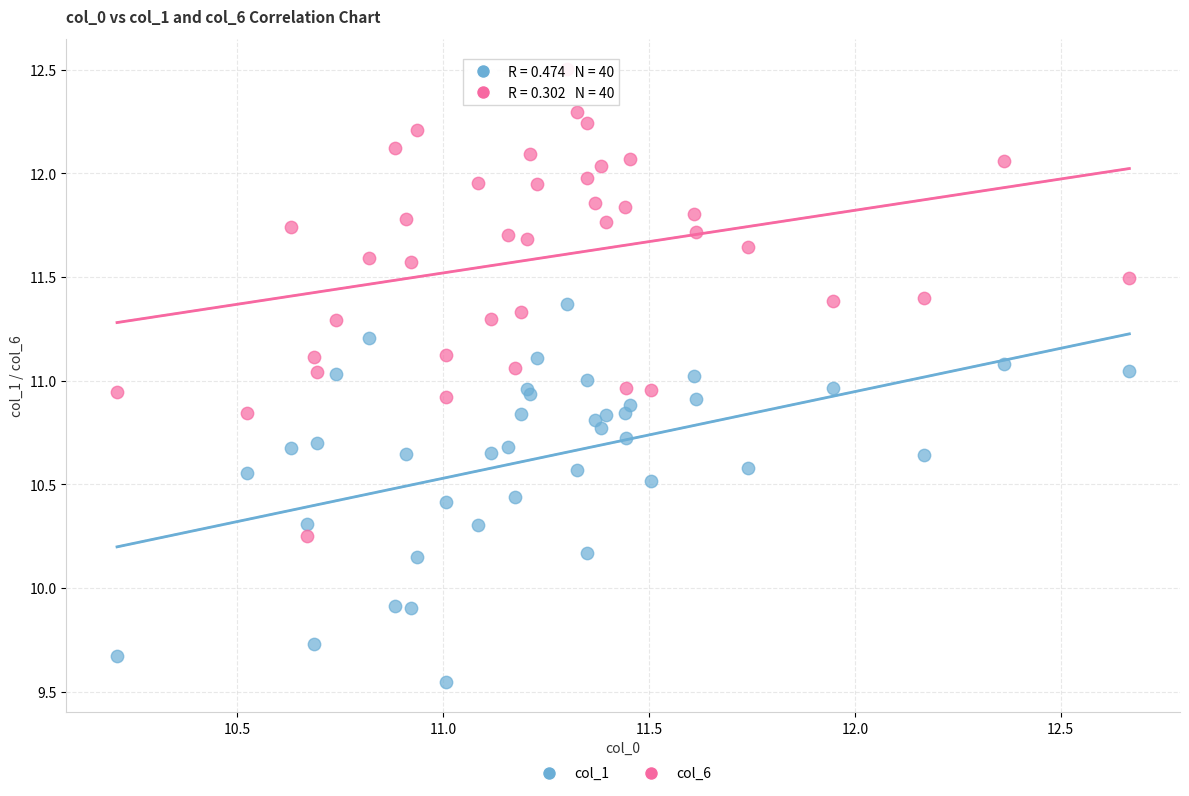

Which series contains the highest Y value?

col_6